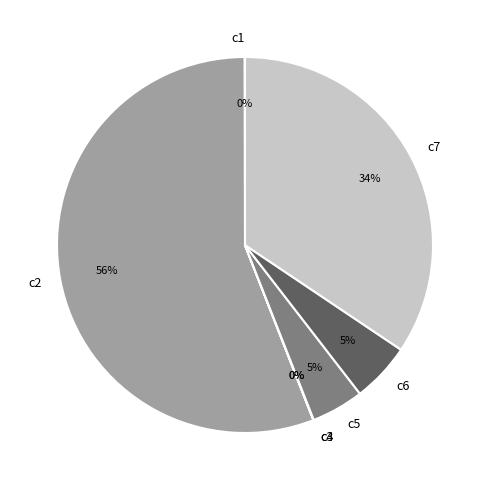

What is the majority slice?

c2